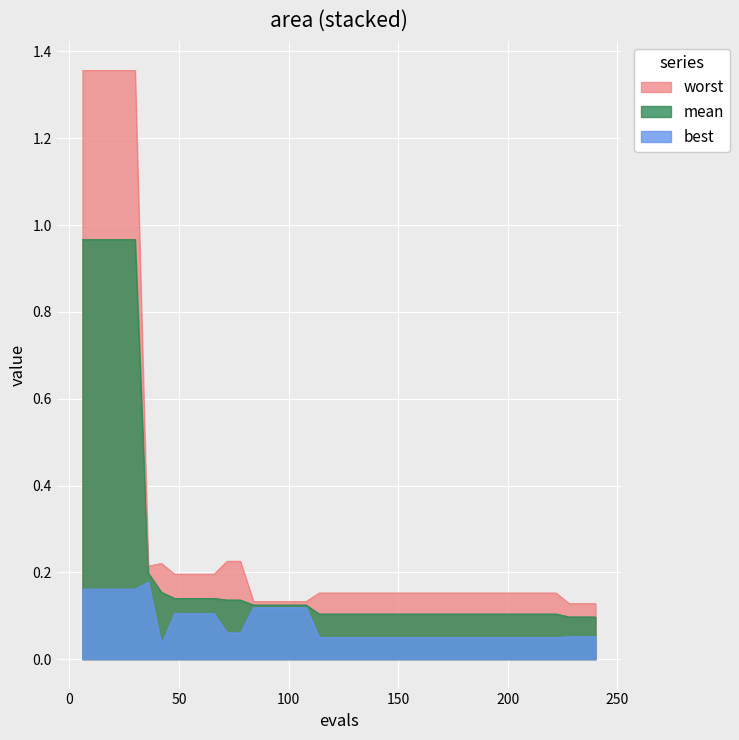

Rank the series at 156 from highest to lowest value.

worst, mean, best